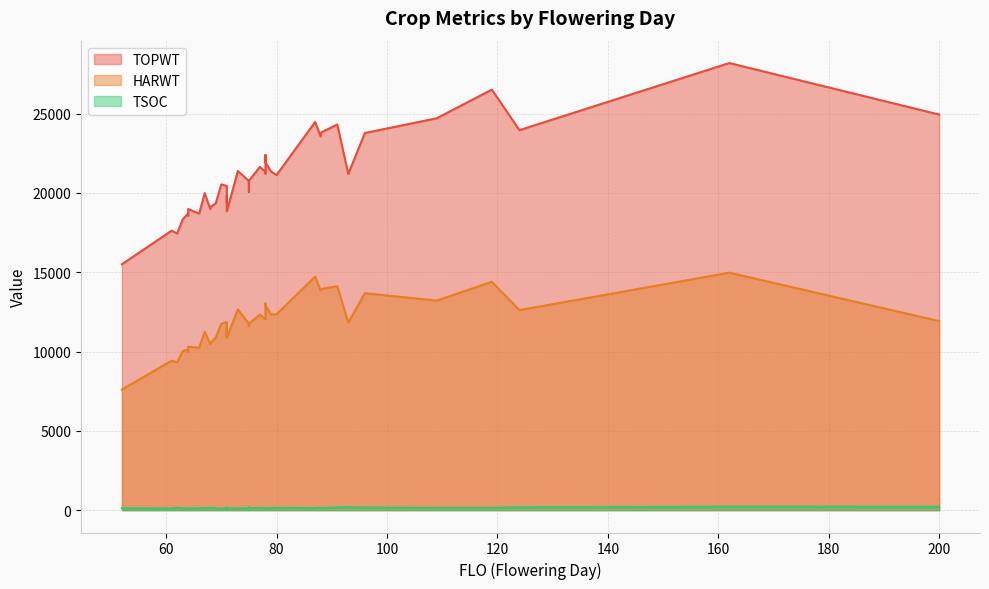

The TOPWT series shows 24433 at 52. True or false?

False